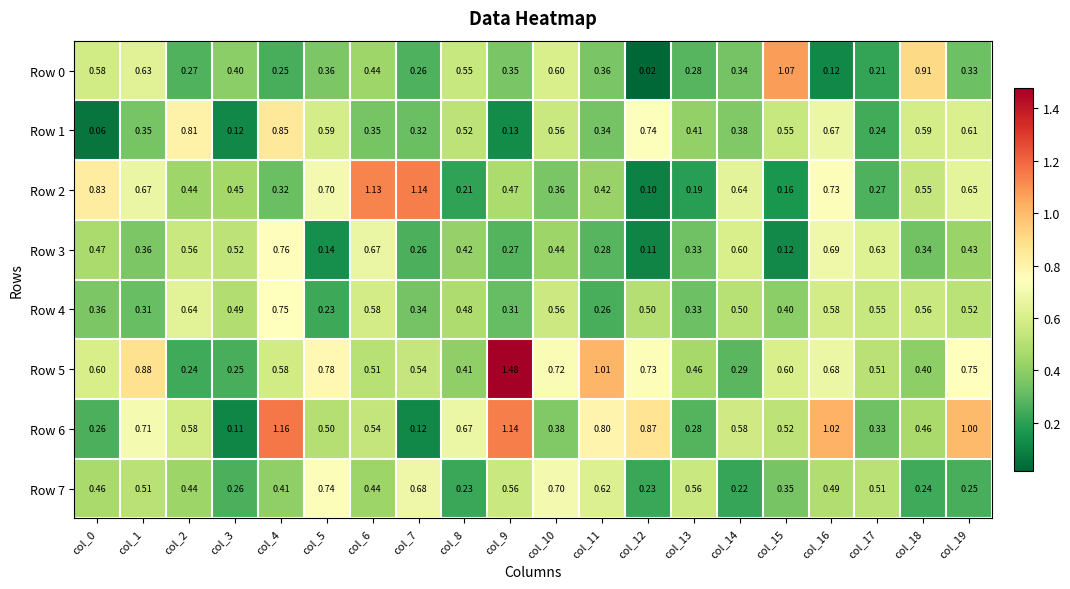

How many data points does each series have?

20